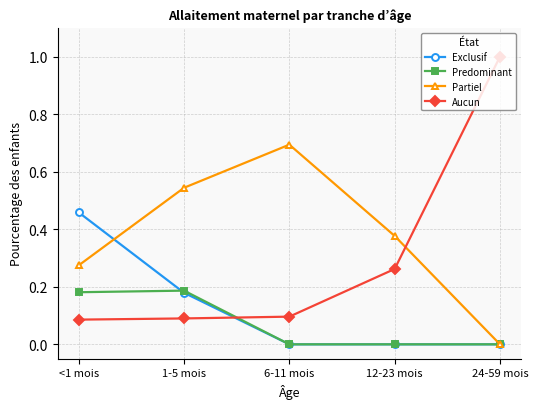

What is the label of the 5th point from the left?

24-59 mois